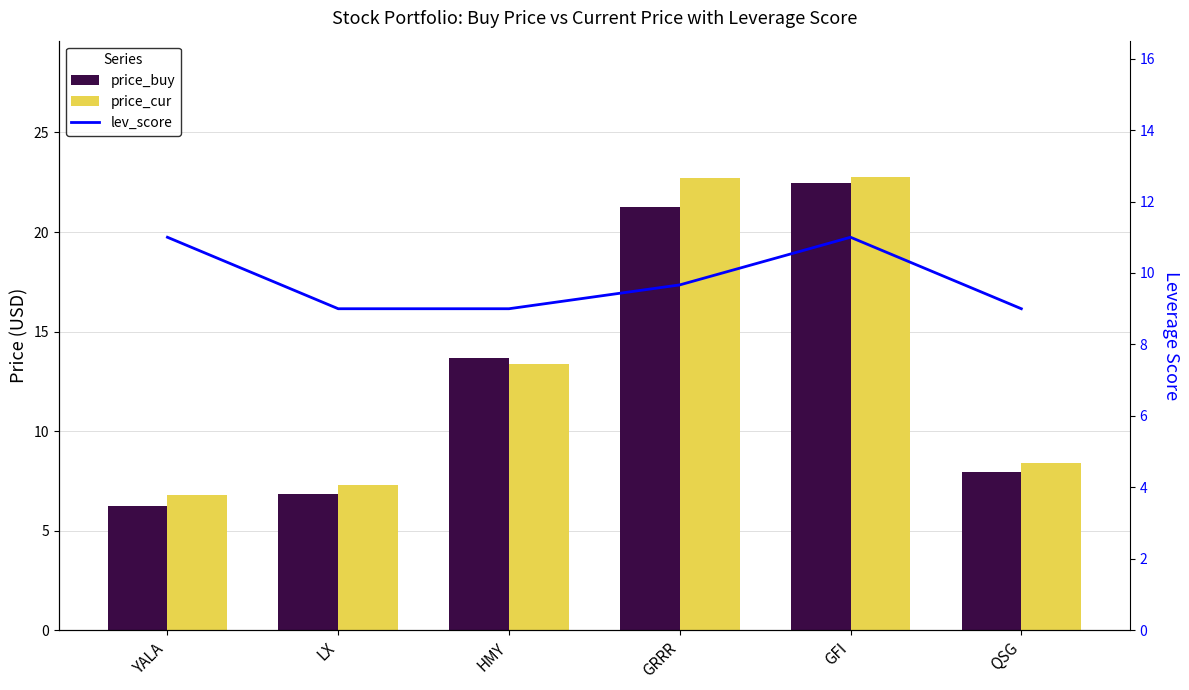

List the series in order of their peak value, highest first.

price_cur, price_buy, lev_score